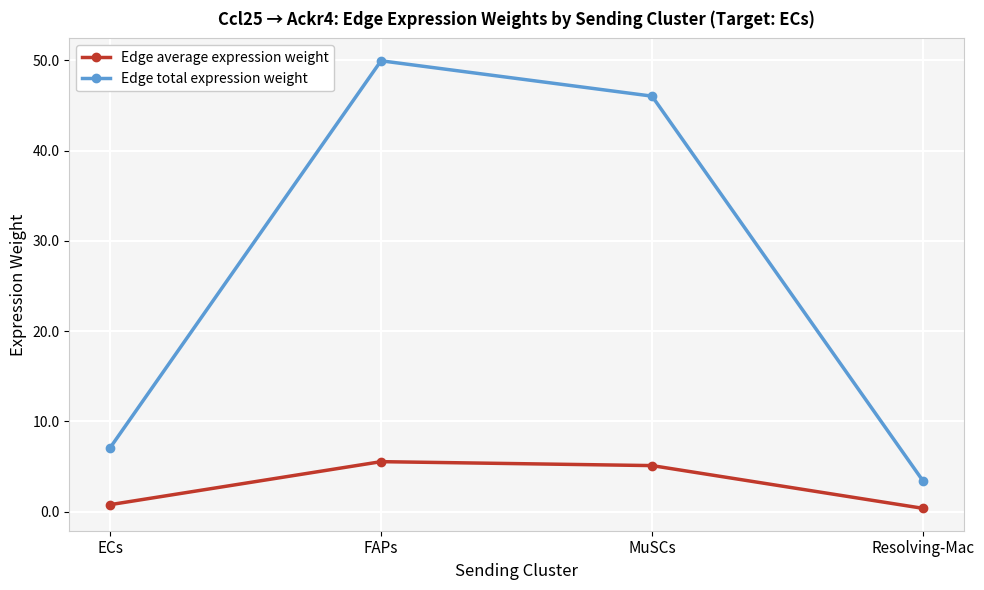

Where is Edge total expression weight nearest to the value 26?

ECs